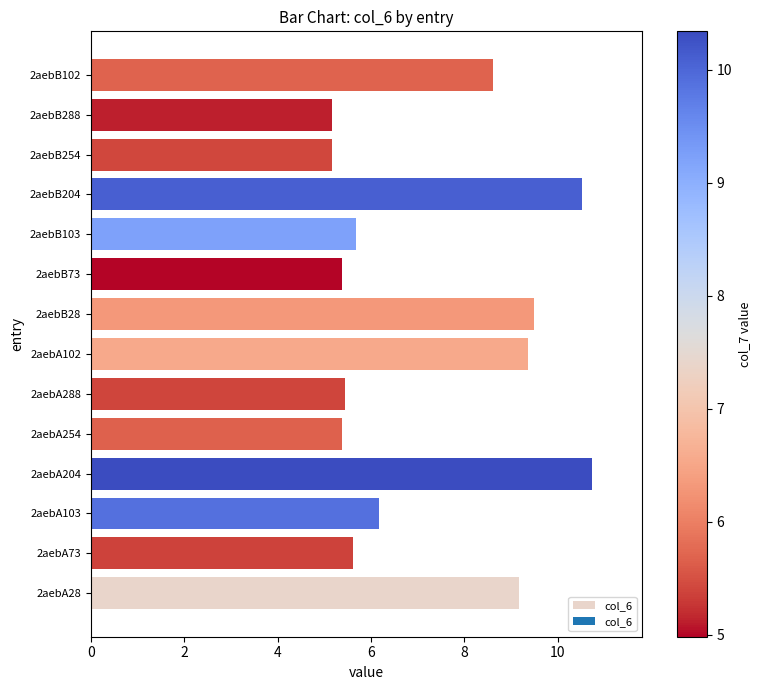

Which has a higher value, 2aebB254 or 2aebB28?

2aebB28